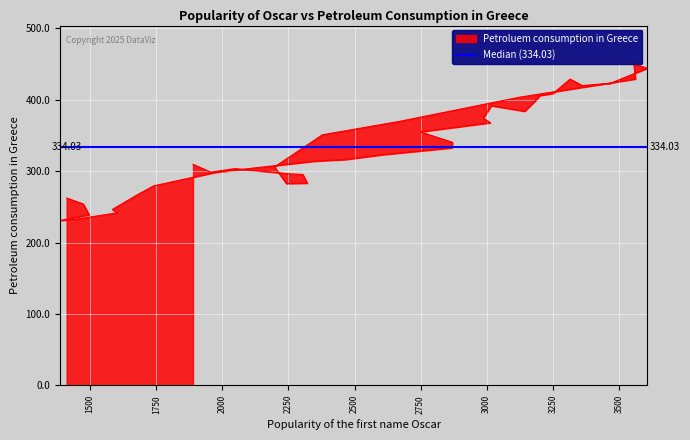

Is it true that the value at 2987 is 180.9?

False